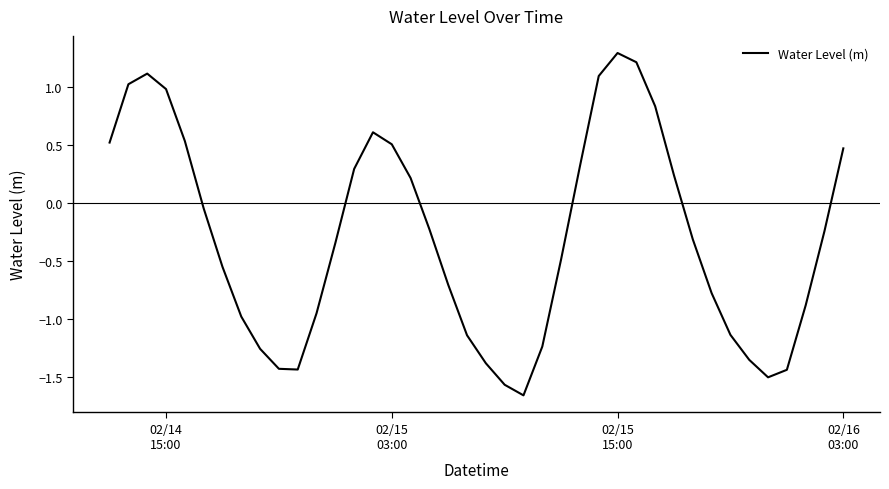

How many values are below zero?

24